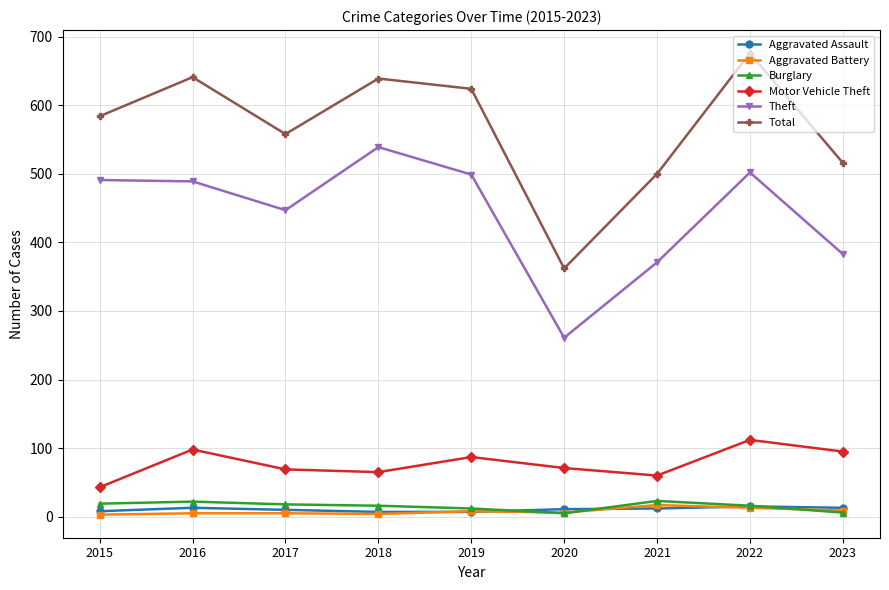

The Aggravated Assault series shows 7 at 2019. True or false?

True